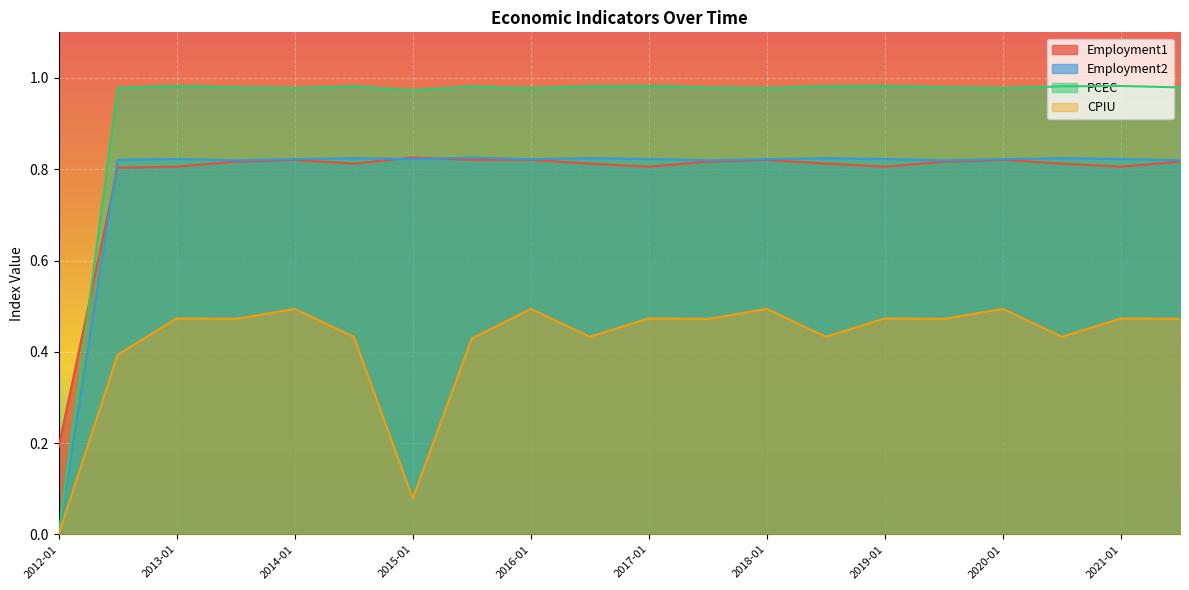

In CPIU, how many points are lower than both neighbors (excluding endpoints)?

7